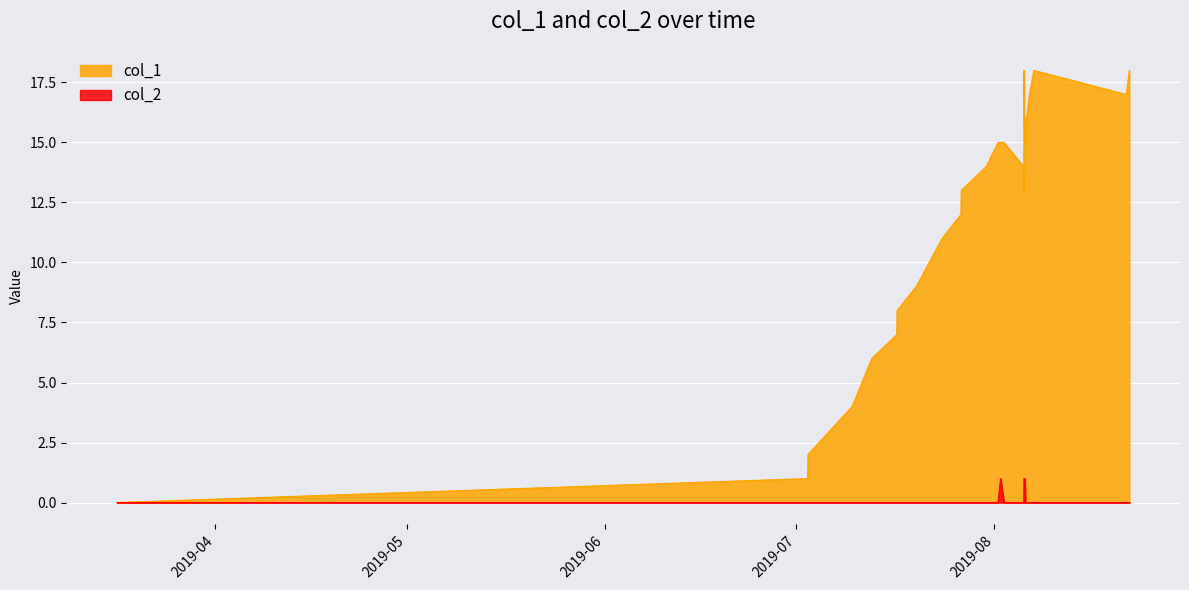

Does the chart display data point markers on the line(s)?

No